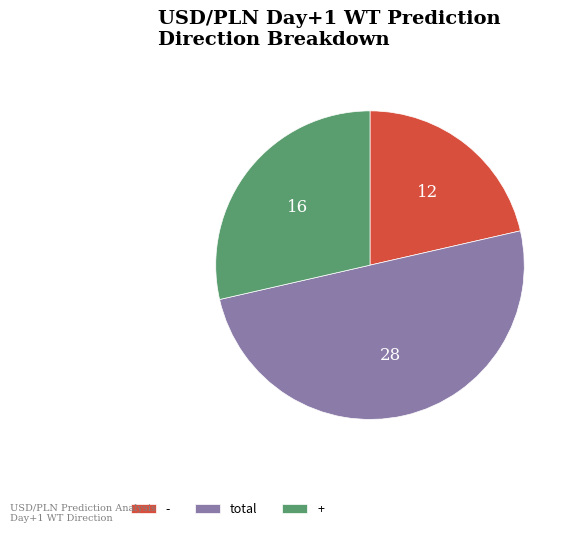

How many segments does this pie chart have?

3